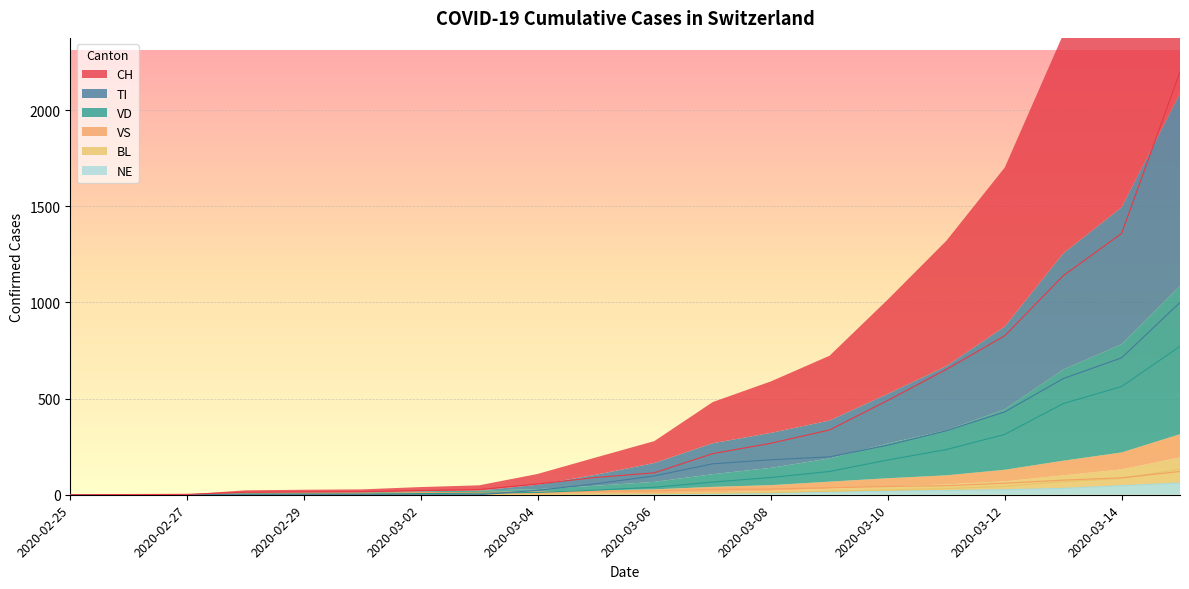

What is the difference between the highest and lowest values at 2020-03-06?

111